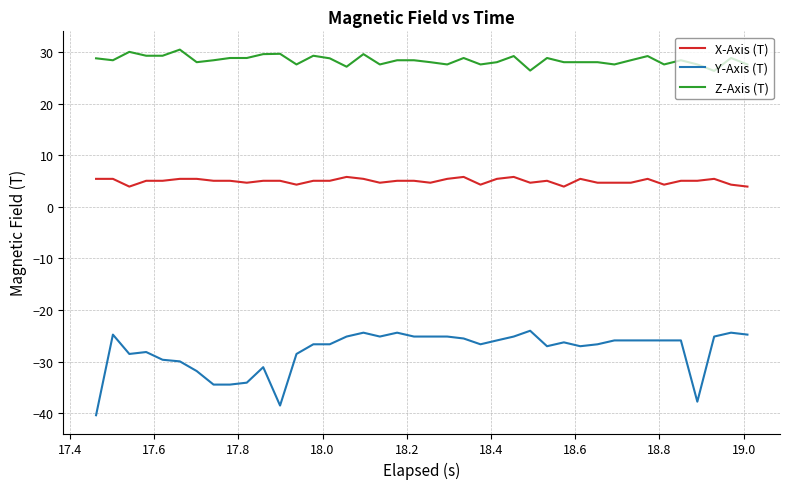

Does the chart have visible grid lines?

Yes